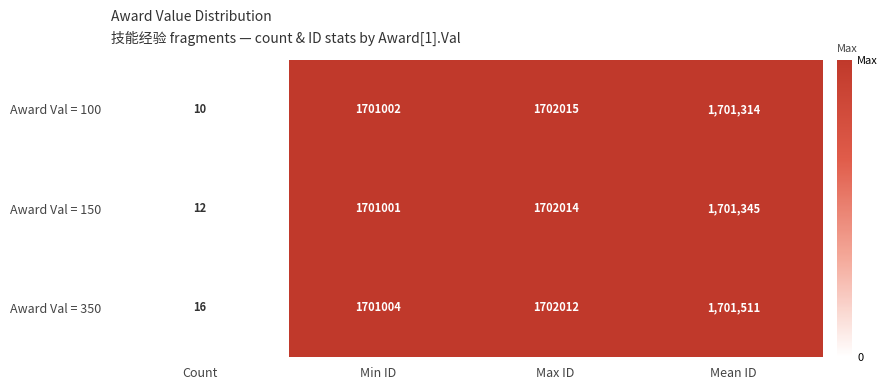

Is it true that Award Val = 350 equals 862289 at Max ID?

False